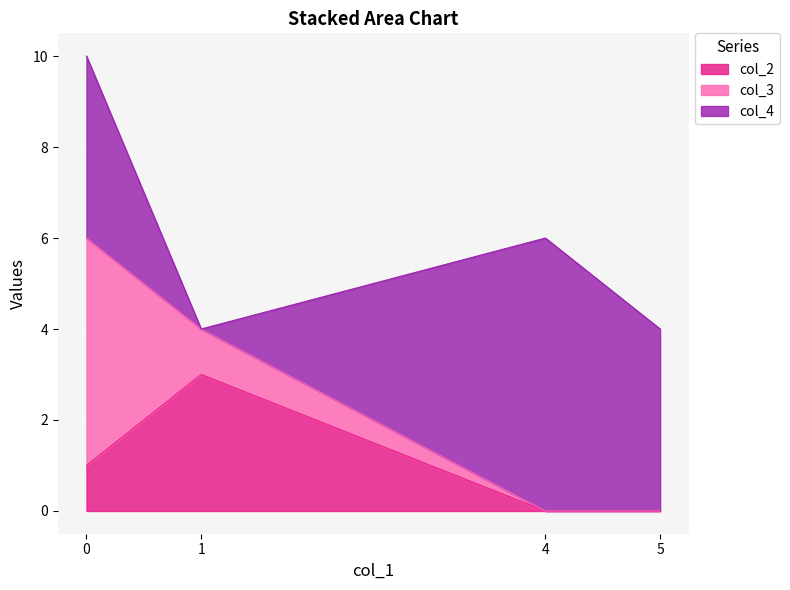

Reading right to left, transcribe all the data shown in this chart.

col_2: 1=3	5=0	4=0	0=1
col_3: 1=1	5=0	4=0	0=5
col_4: 1=0	5=4	4=6	0=4